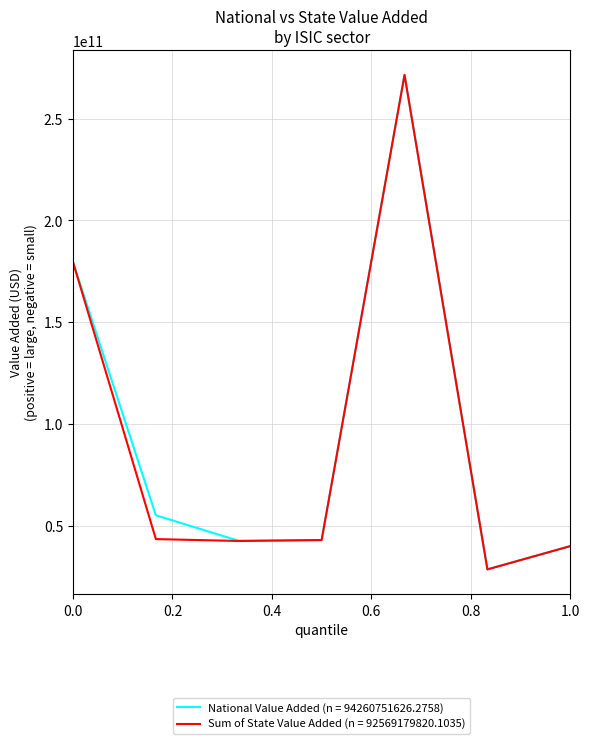

What is the lowest value of the Sum of State Value Added (n = 92569179820.1035) series?

28425361000.0